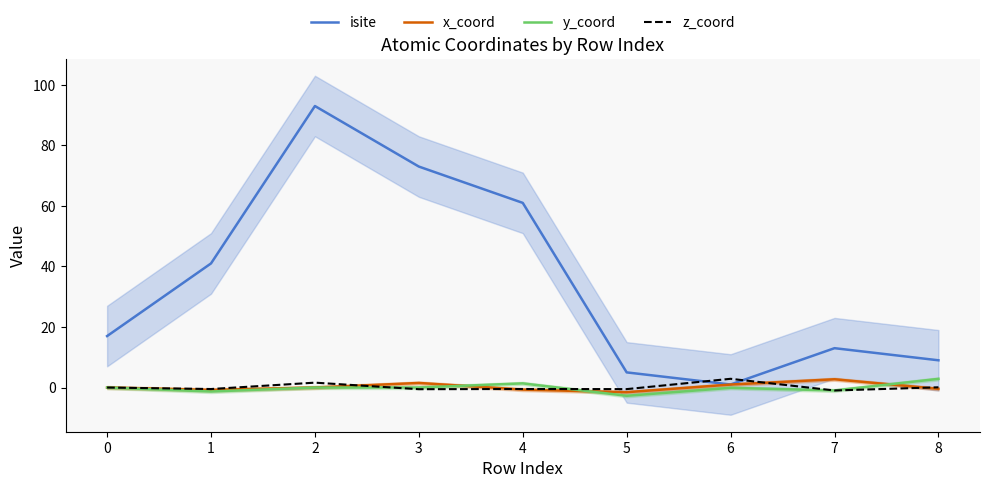

Is the value of y_coord at 0 greater than the value of isite at 0?

No